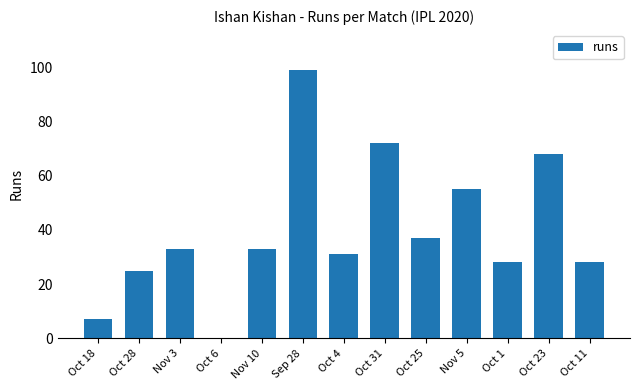

Read the value at Nov 5, to the nearest 5.

55